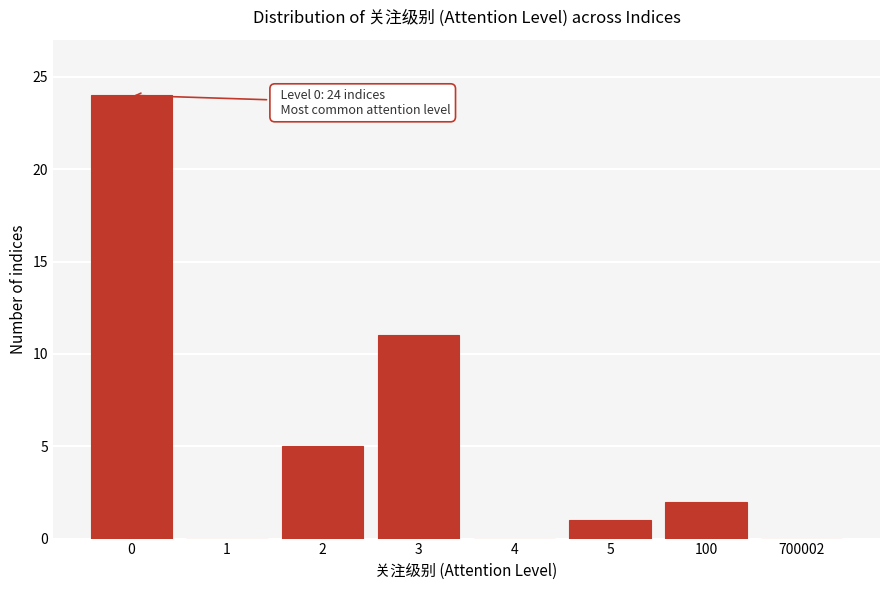

Reading left to right, extract all data points from this chart.

0=24	1=0	2=5	3=11	4=0	5=1	100=2	700002=0